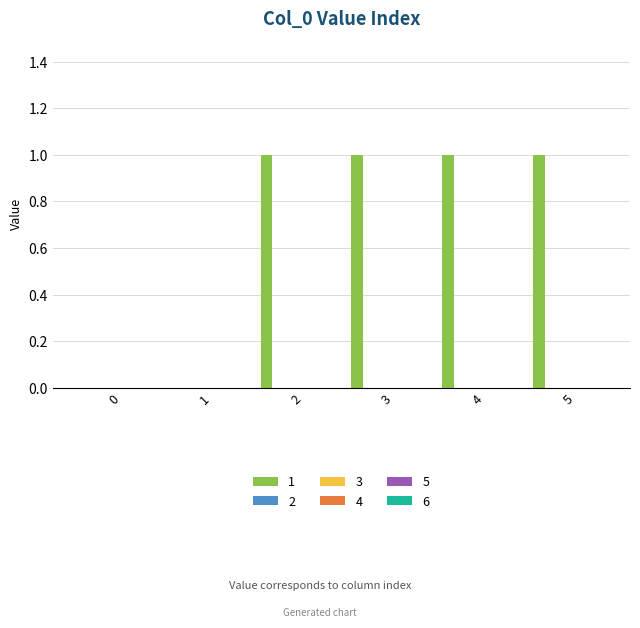

What is the sum of all values?

4